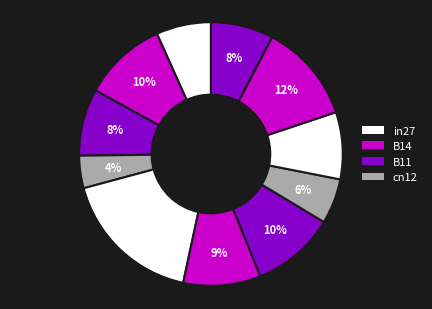

How many segments does this pie chart have?

11